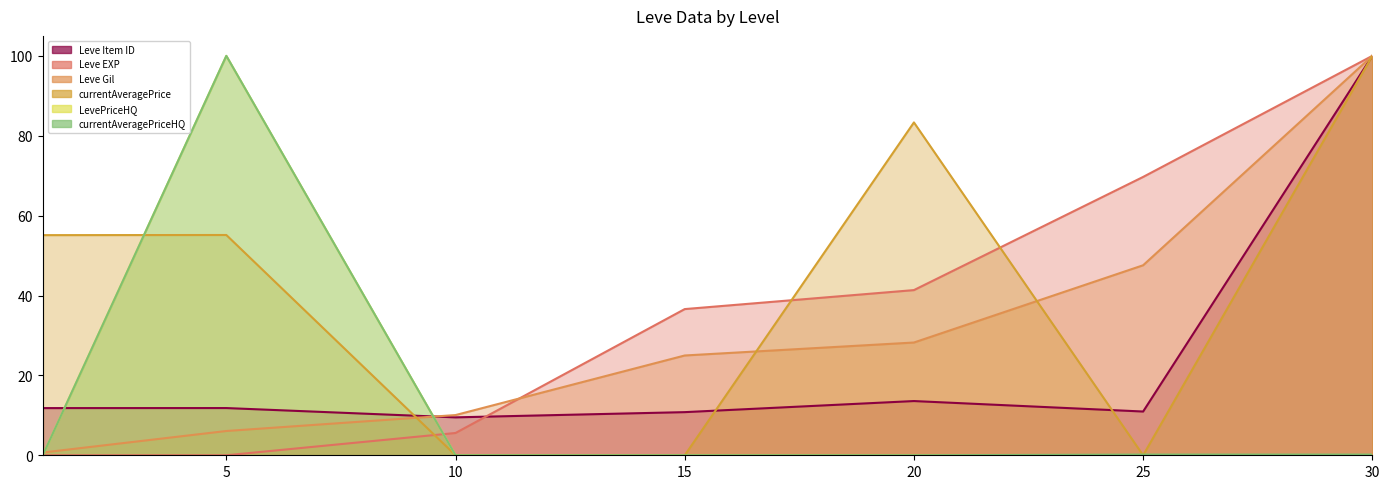

The currentAveragePrice series shows 24.1 at 20. True or false?

False